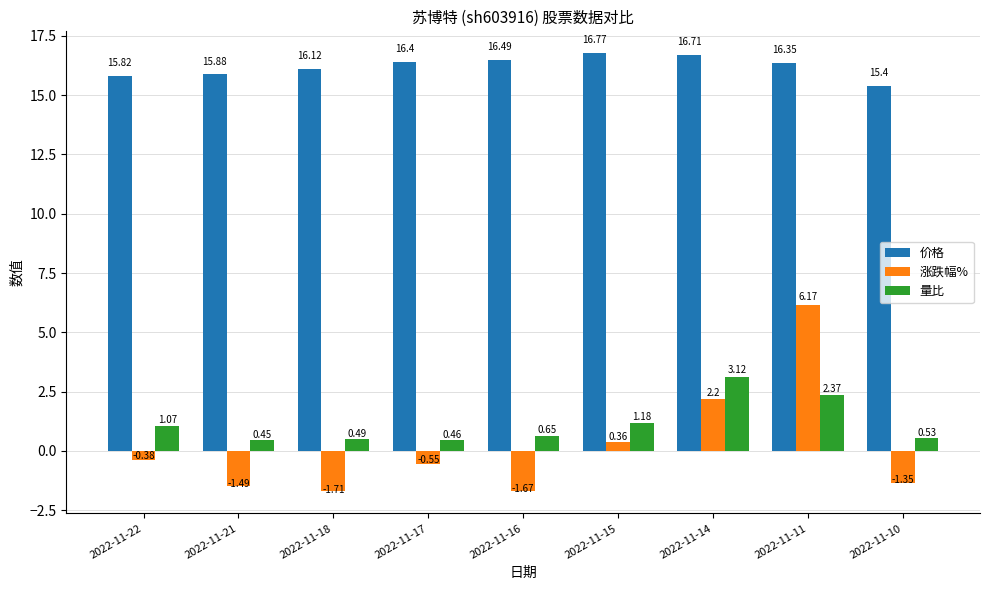

Which series has the widest spread of values?

涨跌幅%